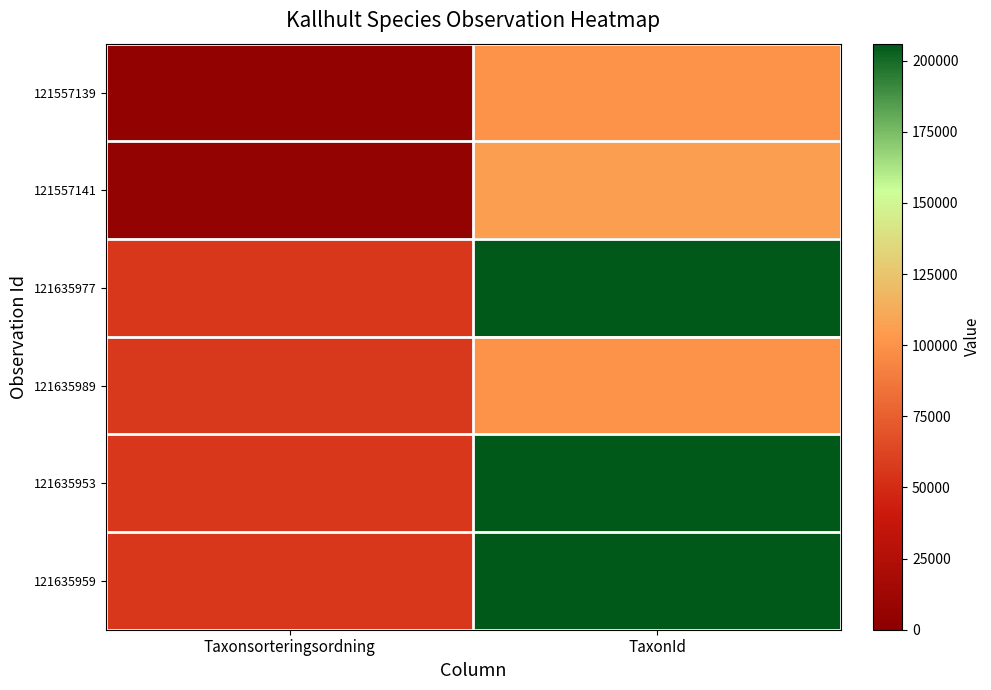

Which label corresponds to the smallest value in the chart?

Taxonsorteringsordning